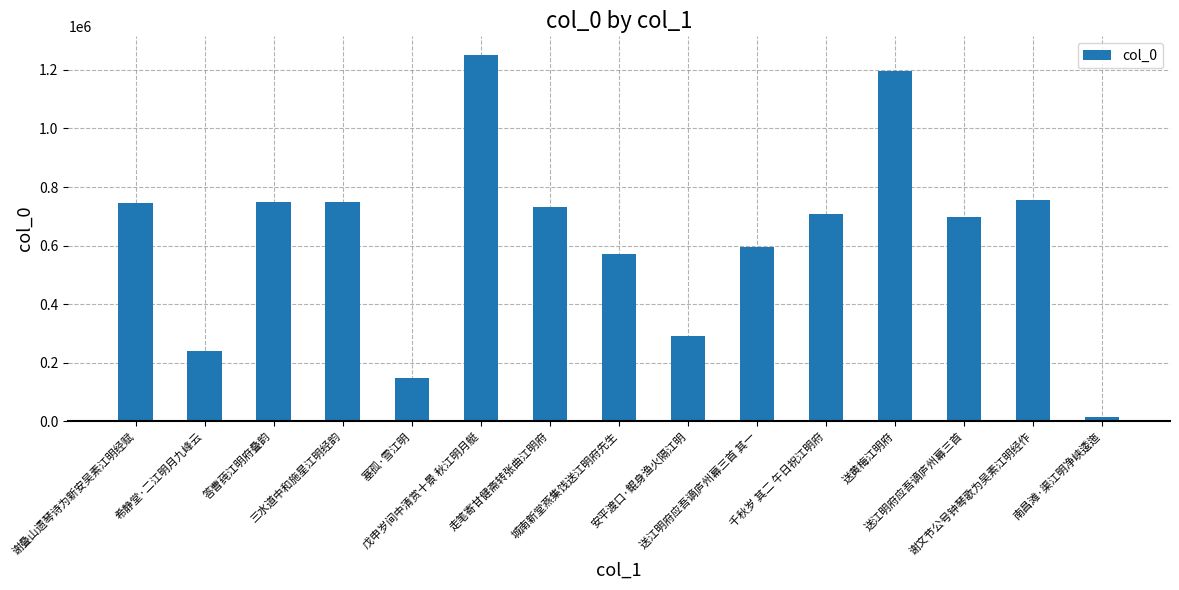

How many data points does each series have?

15